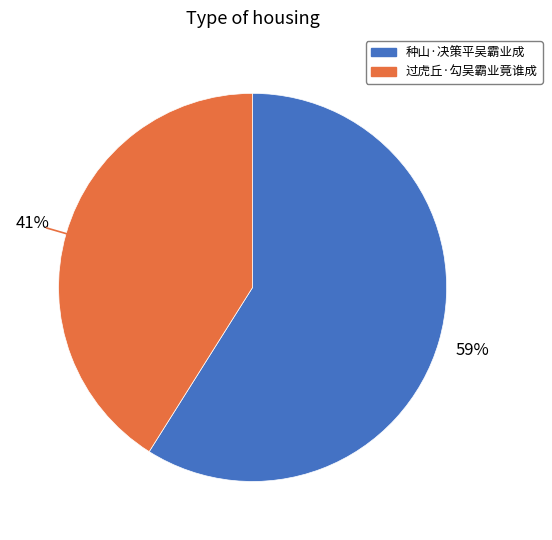

Between 过虎丘·勾吴霸业竟谁成 and 种山·决策平吴霸业成, which is larger?

种山·决策平吴霸业成